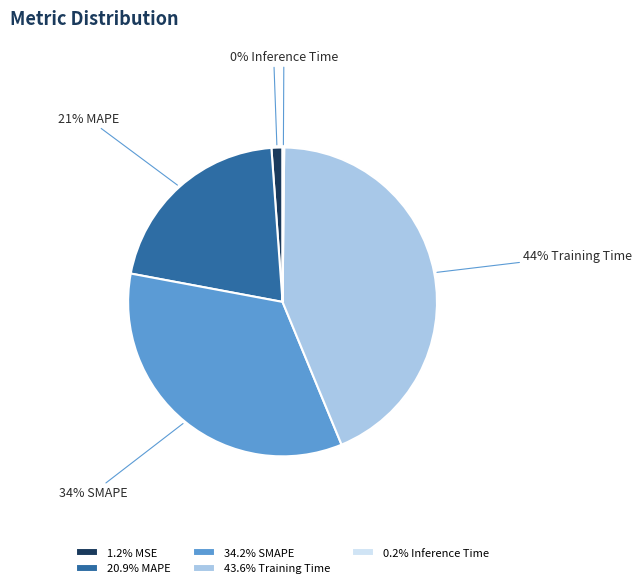

Is the sum of 1.2% MSE and 34.2% SMAPE greater than half?

No